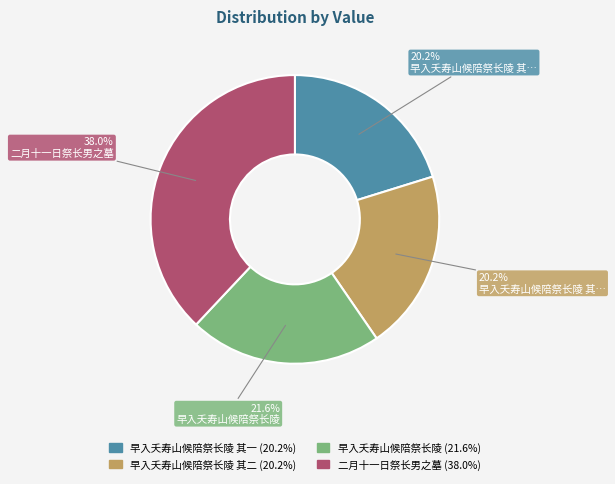

Is there a majority slice in this chart?

No